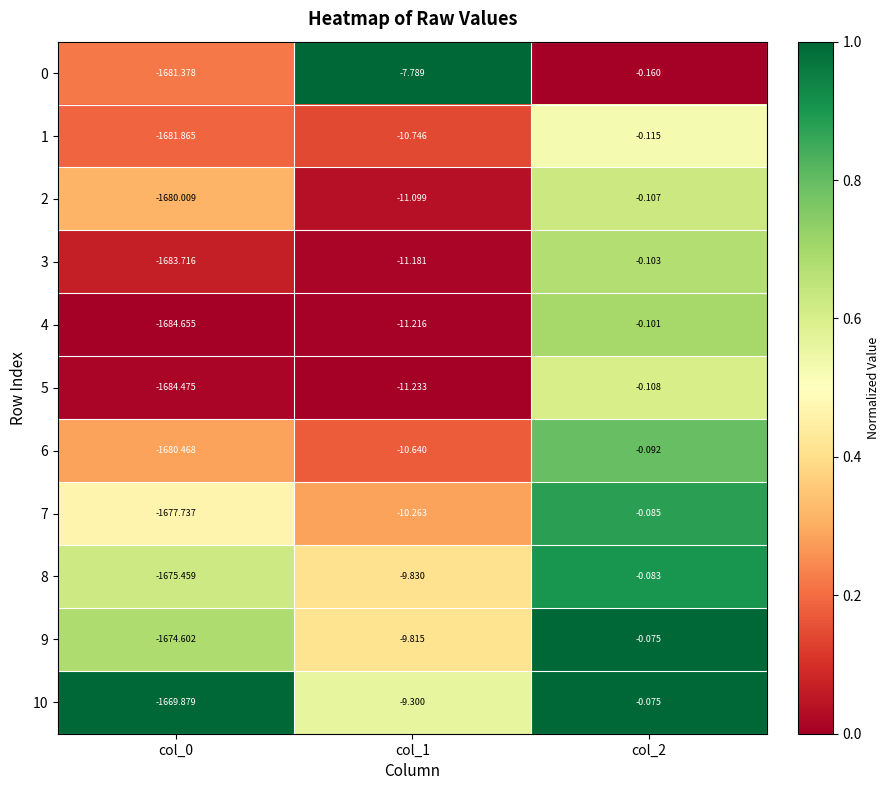

Count the number of data series in this chart.

11